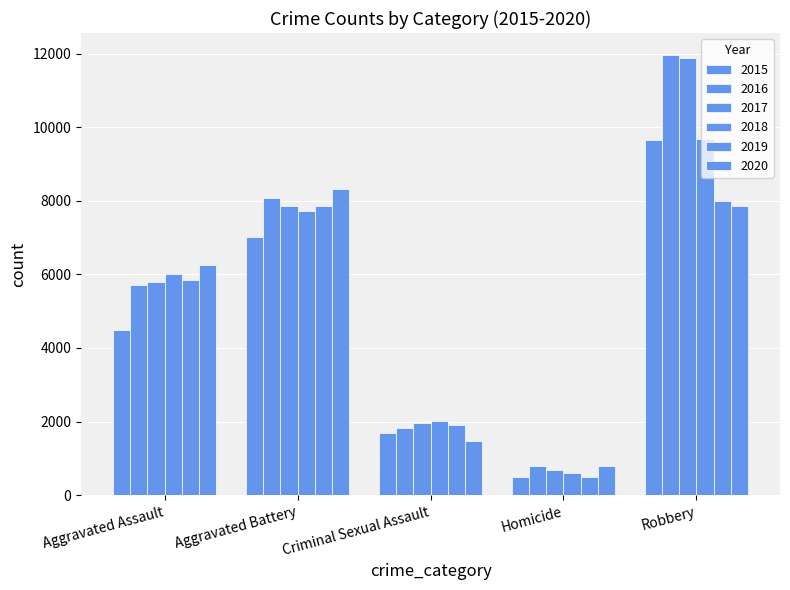

Count the number of categories in the chart.

5